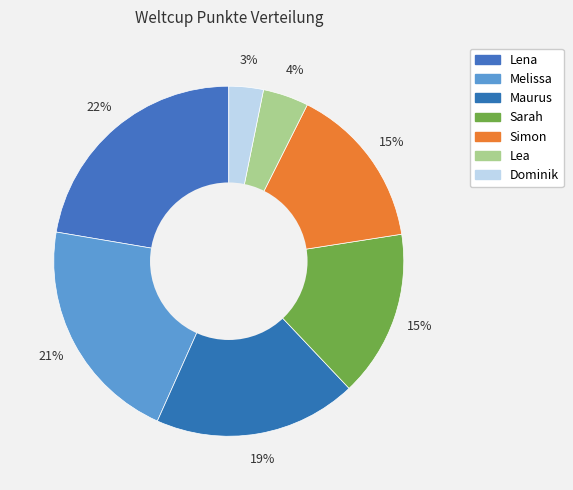

What portion of the pie excludes Dominik?

96.8%